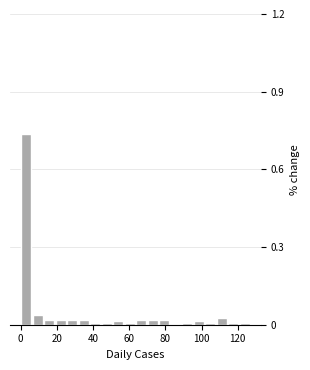

Read against the x-axis, roughly where is the centre of the tallest bar?

4